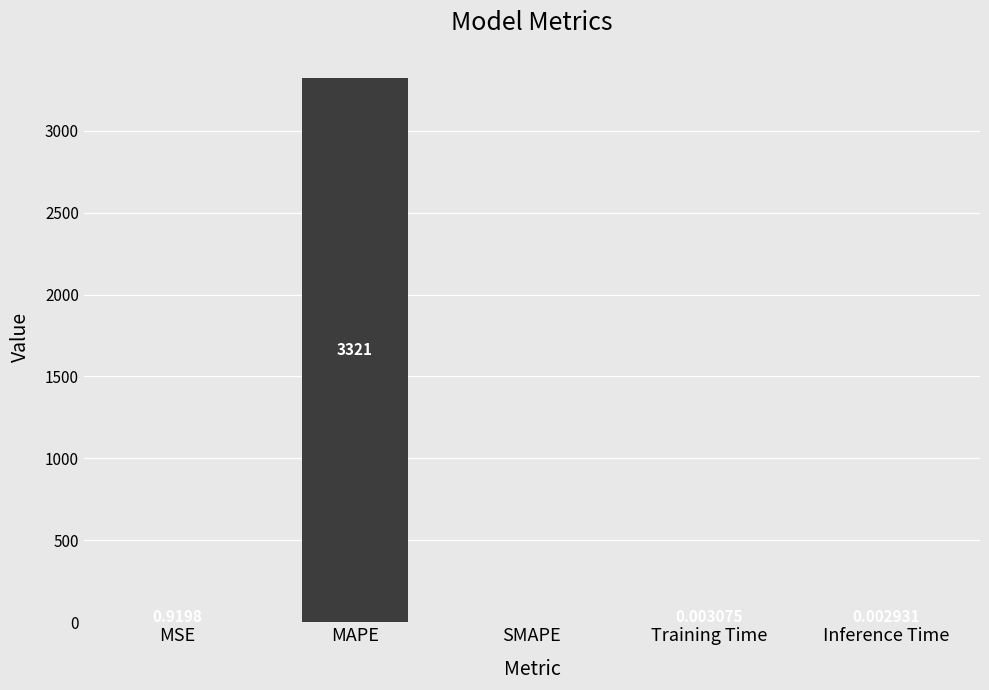

Which has a higher value, MAPE or SMAPE?

MAPE